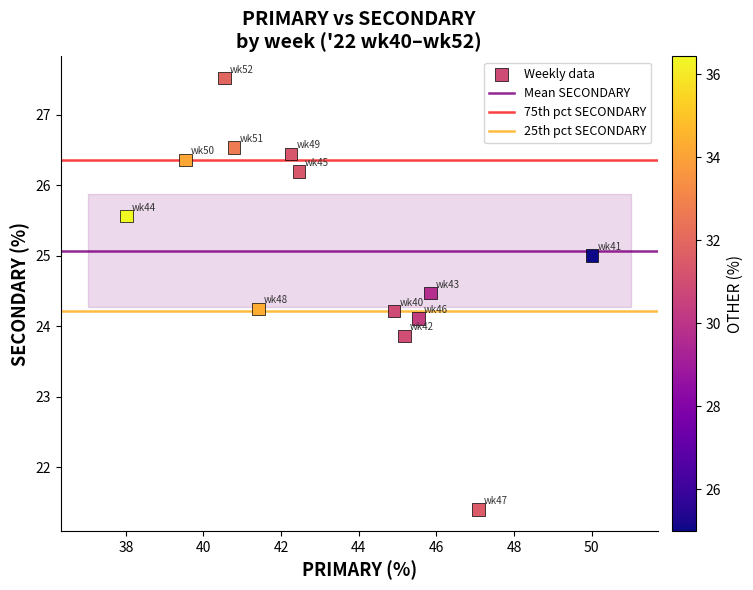

What is the range of X values (max minus min)?

12.0